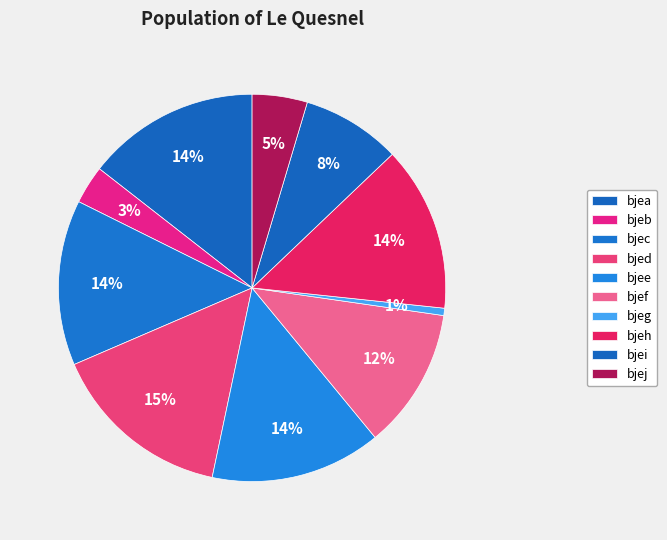

Count the number of slices in the pie.

10